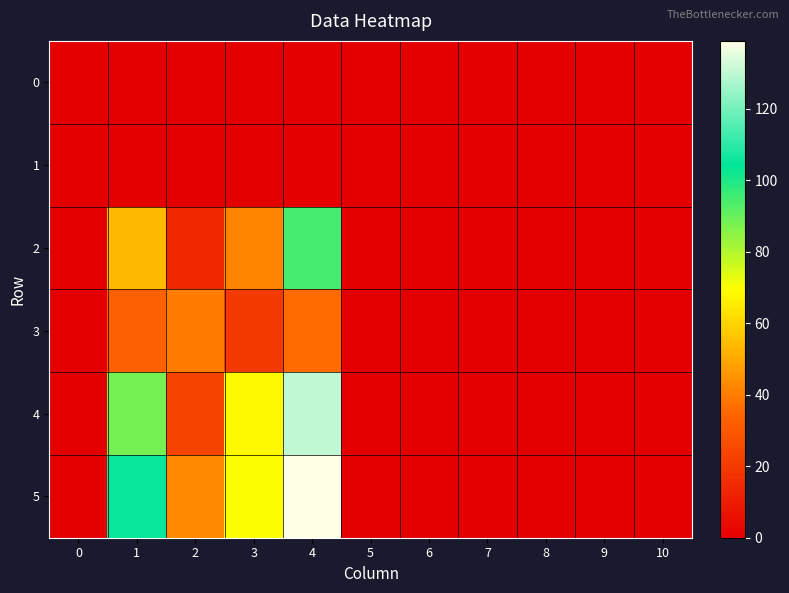

Rank the series by their maximum value, from highest to lowest.

5, 4, 2, 3, 0, 1